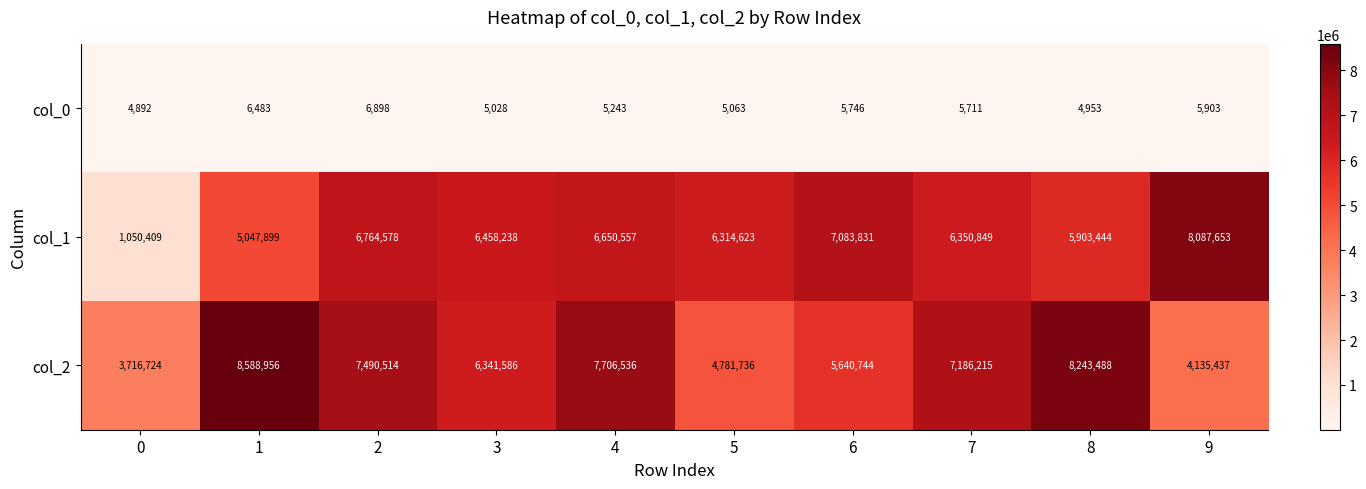

Reading right to left, what are all the values shown in this chart?

col_0: 9=5903	8=4953	7=5711	6=5746	5=5063	4=5243	3=5028	2=6898	1=6483	0=4892
col_1: 9=8087653	8=5903444	7=6350849	6=7083831	5=6314623	4=6650557	3=6458238	2=6764578	1=5047899	0=1050409
col_2: 9=4135437	8=8243488	7=7186215	6=5640744	5=4781736	4=7706536	3=6341586	2=7490514	1=8588956	0=3716724